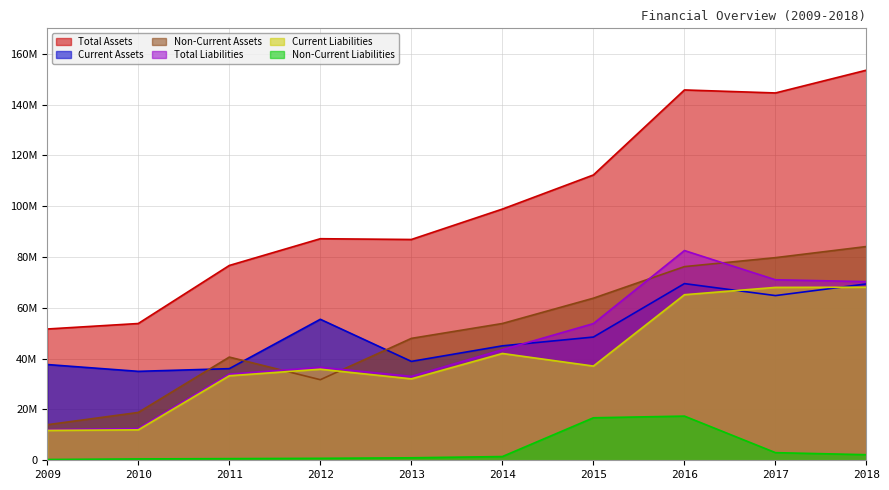

How many interior local peaks does the Non-Current Liabilities series have?

1